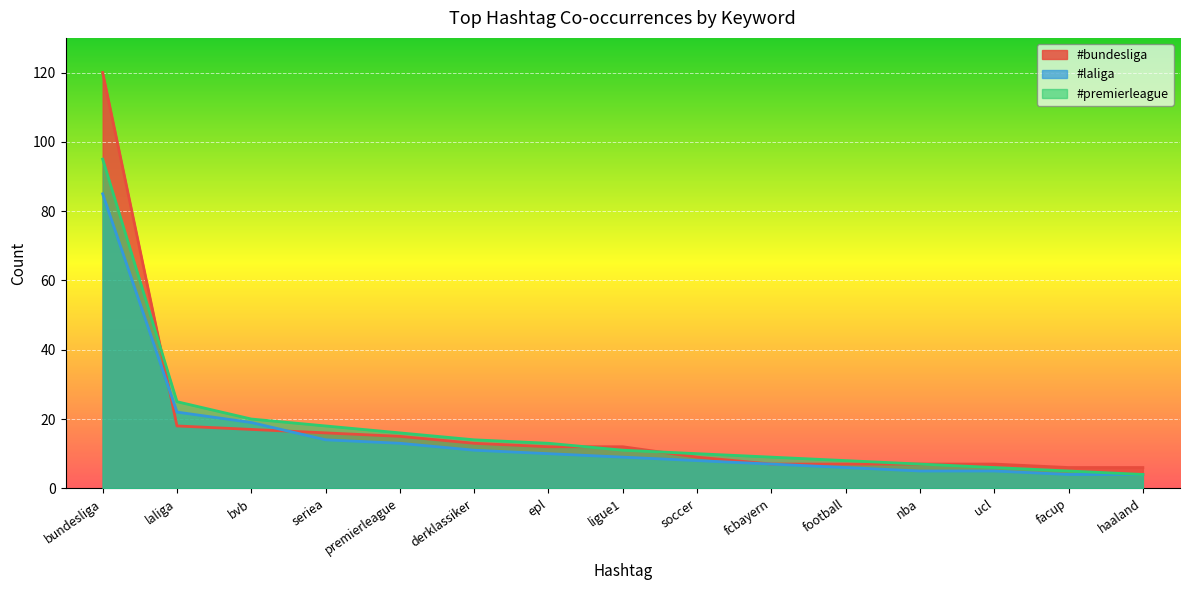

What are all the series names shown in the legend?

#bundesliga, #laliga, #premierleague